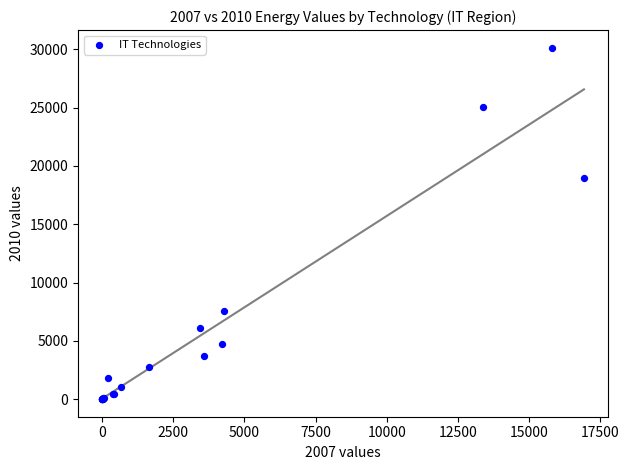

What Y value in the scatter plot is closest to 15065?

18952.7